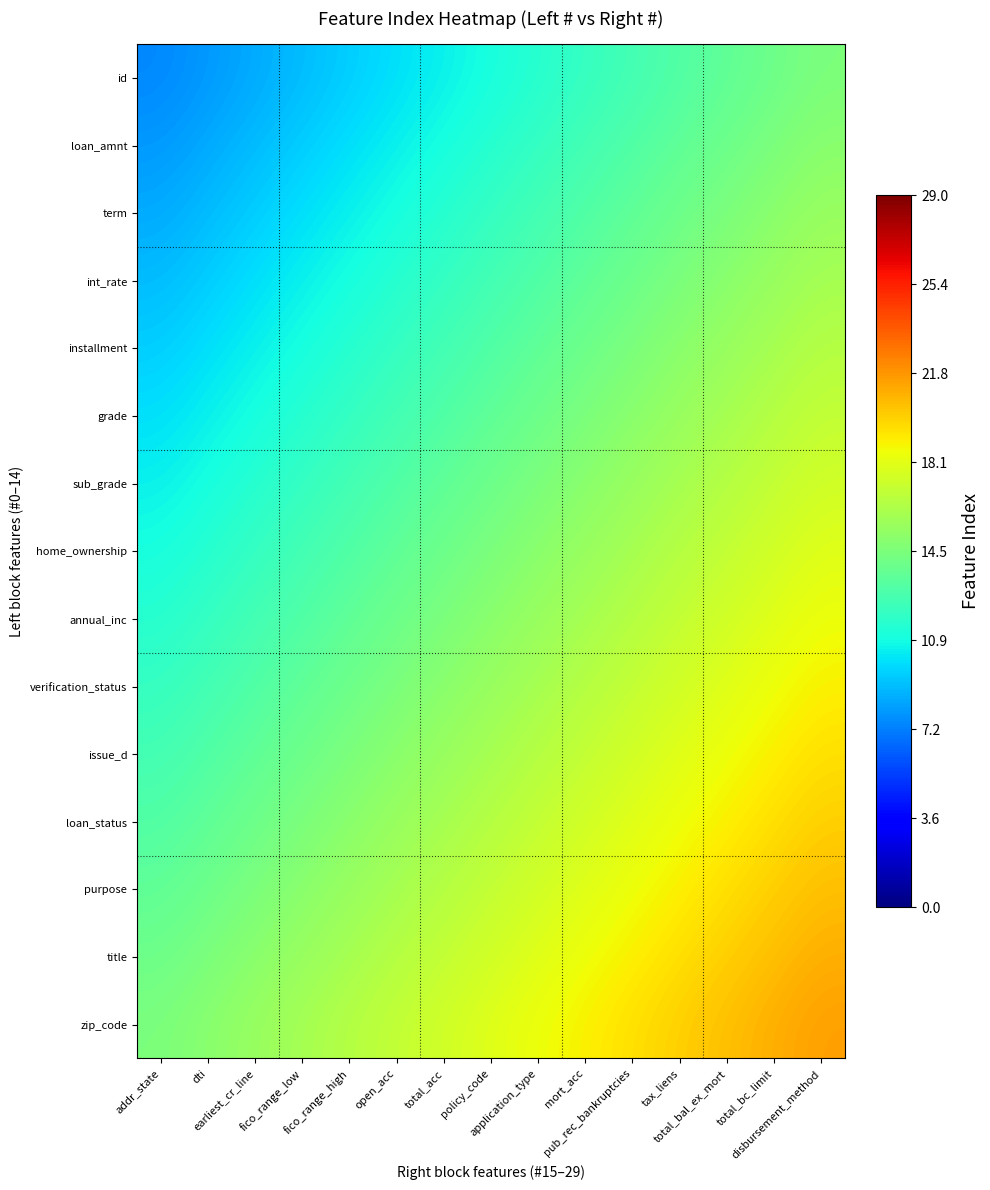

Which has a higher value, mort_acc or addr_state?

mort_acc